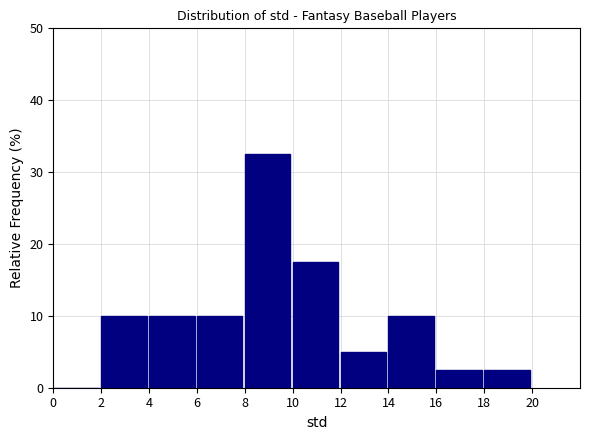

Reading left to right, transcribe this chart: for each bar, give the range it covers on the x-axis and its height. The values are not printed on the chart, so give them approximately, as read against the axis.

0 to 2: 0
2 to 4: 10
4 to 6: 10
6 to 8: 10
8 to 10: 33
10 to 12: 18
12 to 14: 5
14 to 16: 10
16 to 18: 3
18 to 20: 3